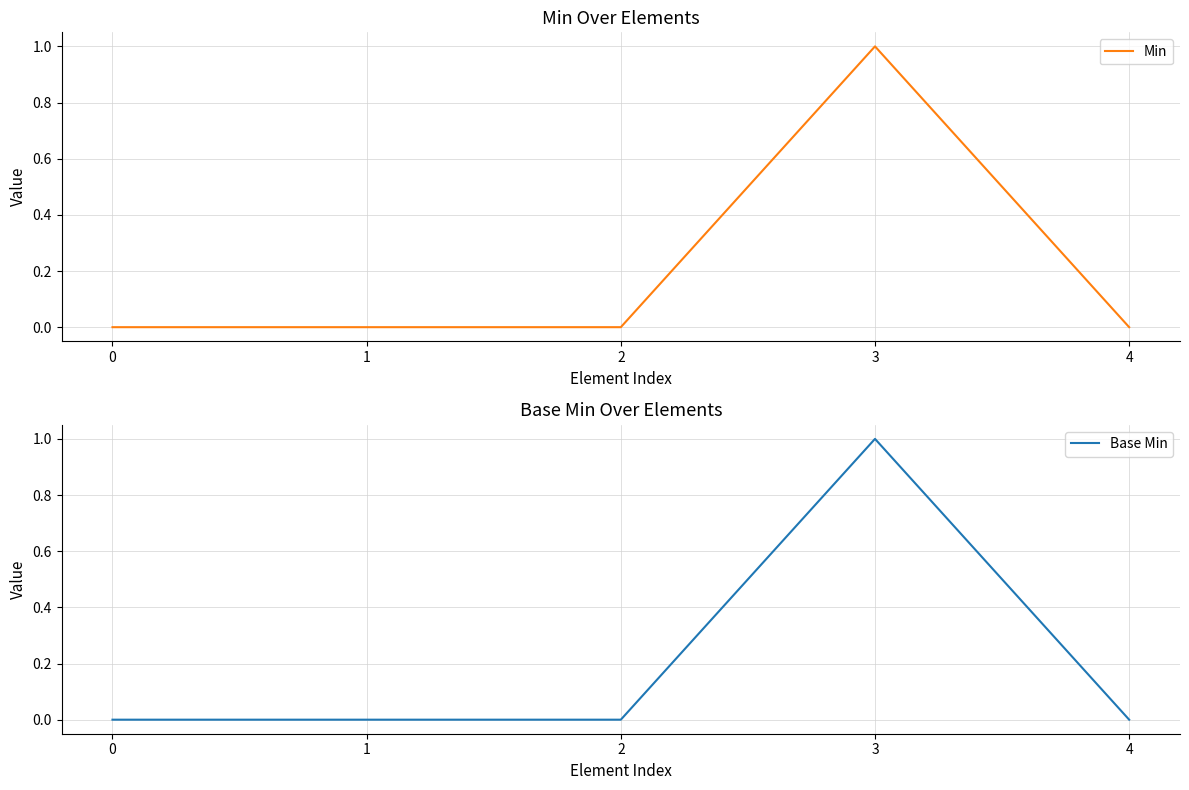

What are all the series names shown in the legend?

Min, Base Min